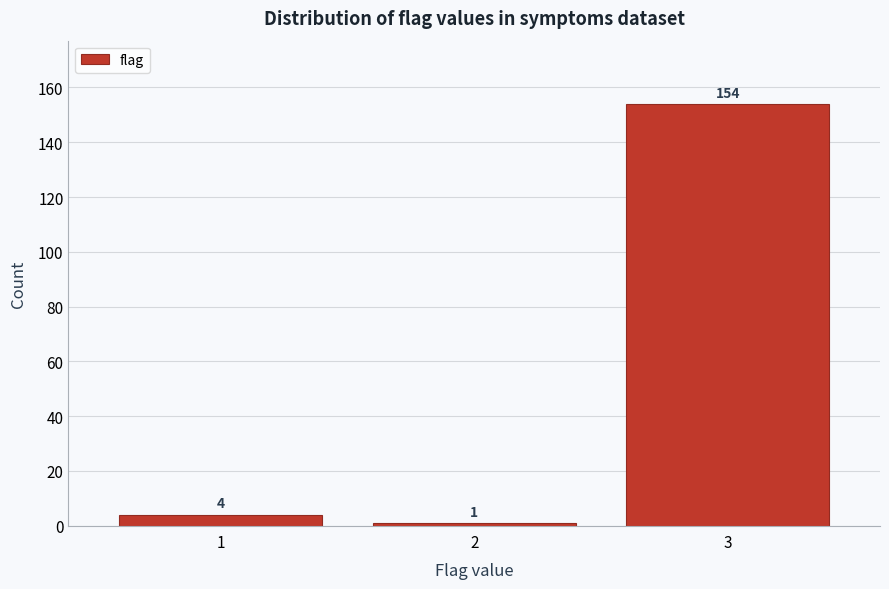

Reading left to right, transcribe all the data shown in this chart.

4	1	154